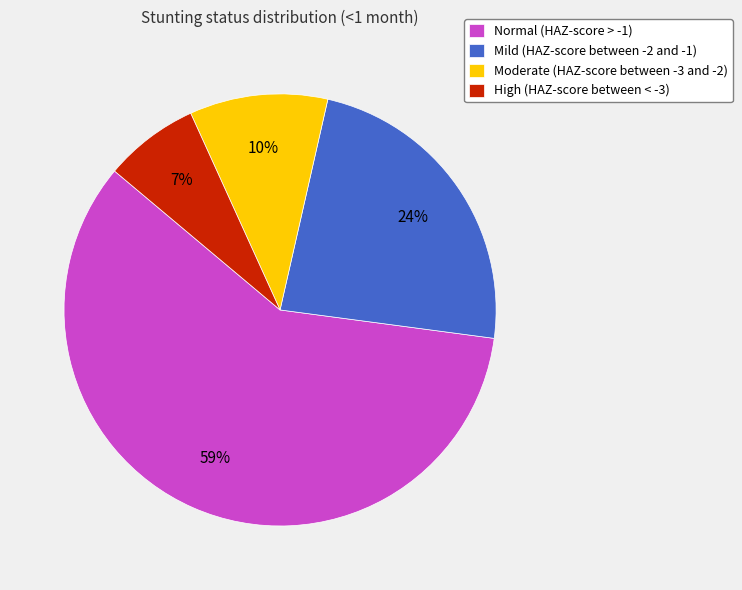

Which has a higher value, Normal (HAZ-score > -1) or Moderate (HAZ-score between -3 and -2)?

Normal (HAZ-score > -1)